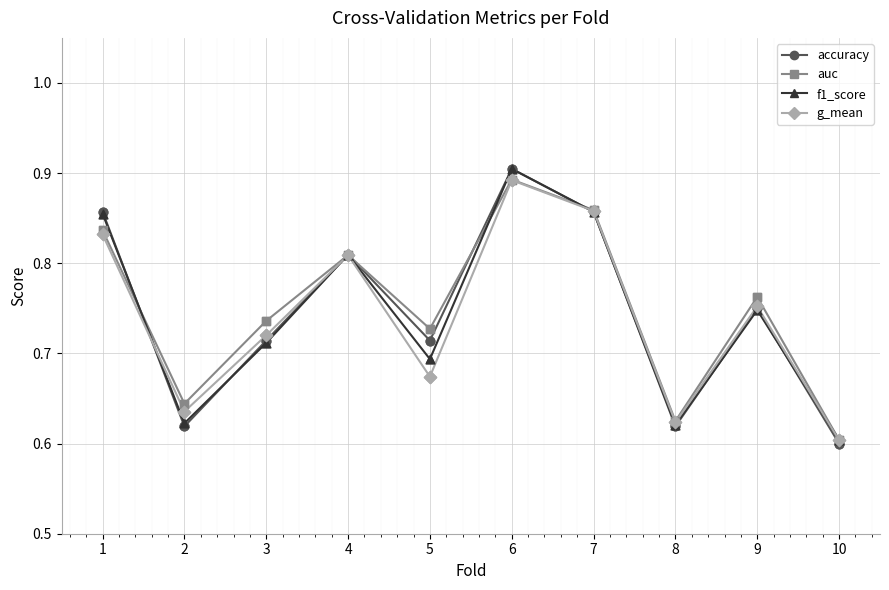

Which series has the widest spread of values?

accuracy